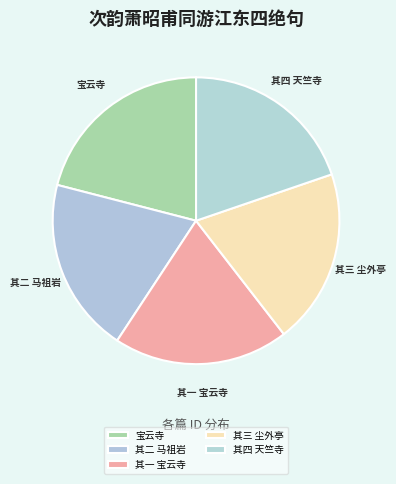

Does 其三 尘外亭 account for over 50% of the chart?

No